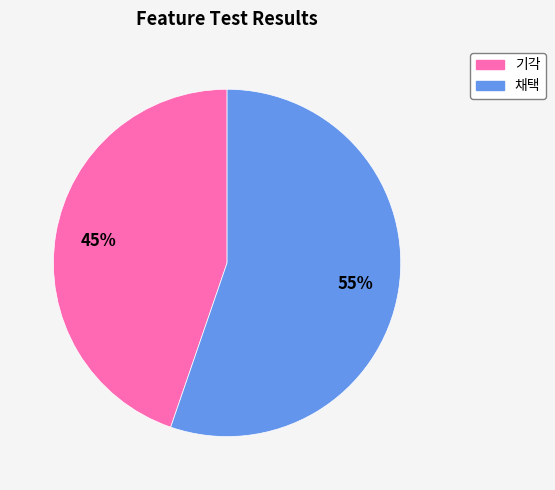

To the nearest percent, what is the average slice percentage?

50%